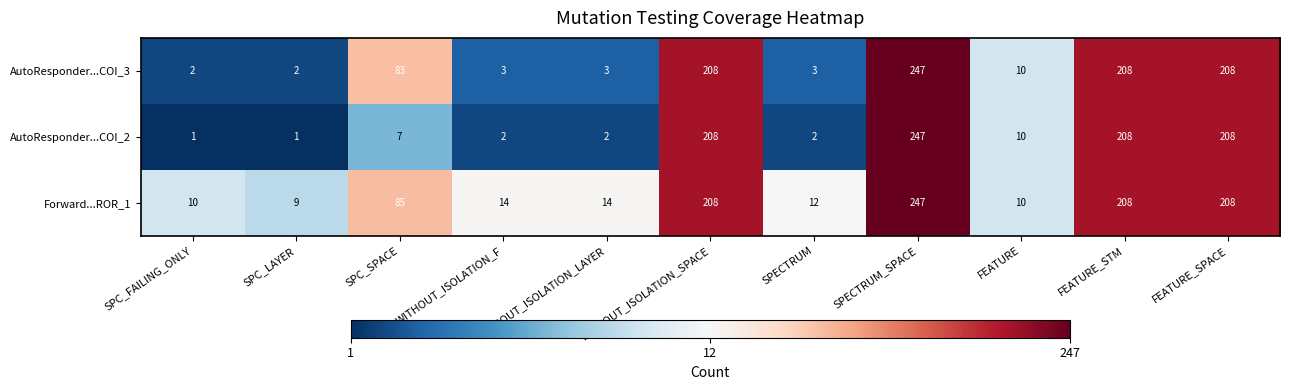

Is it true that AutoResponder...COI_3 equals 208 at FEATURE_SPACE?

True